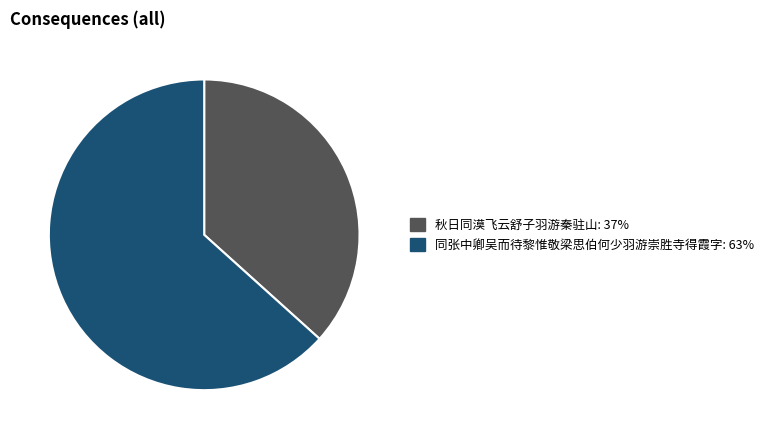

Count the number of slices in the pie.

2